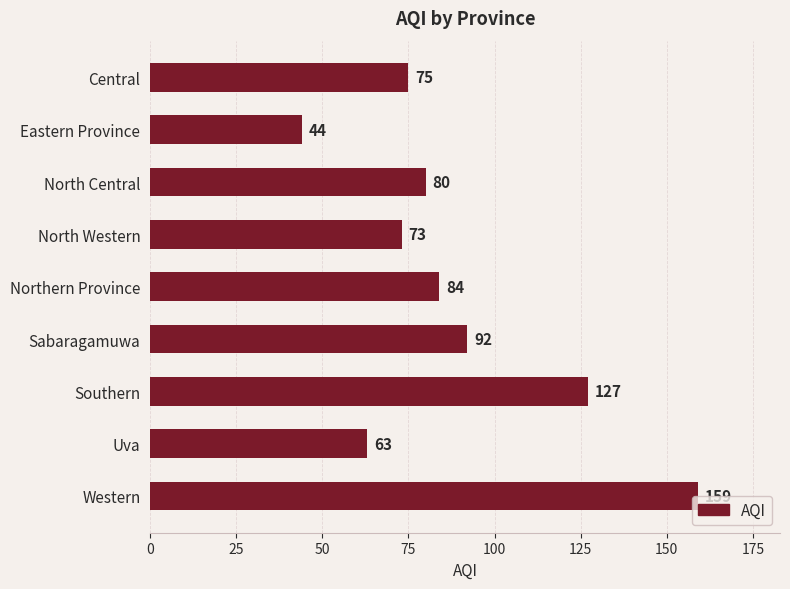

Is it true that the value at Southern is 81?

False